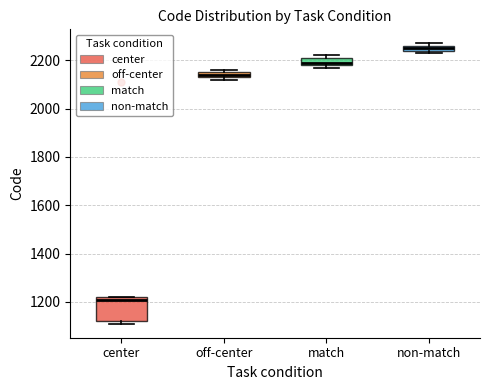

Where is the upper edge of the box for center on the y-axis? The values are not printed on the chart, so give them approximately, as read against the axis.

1220